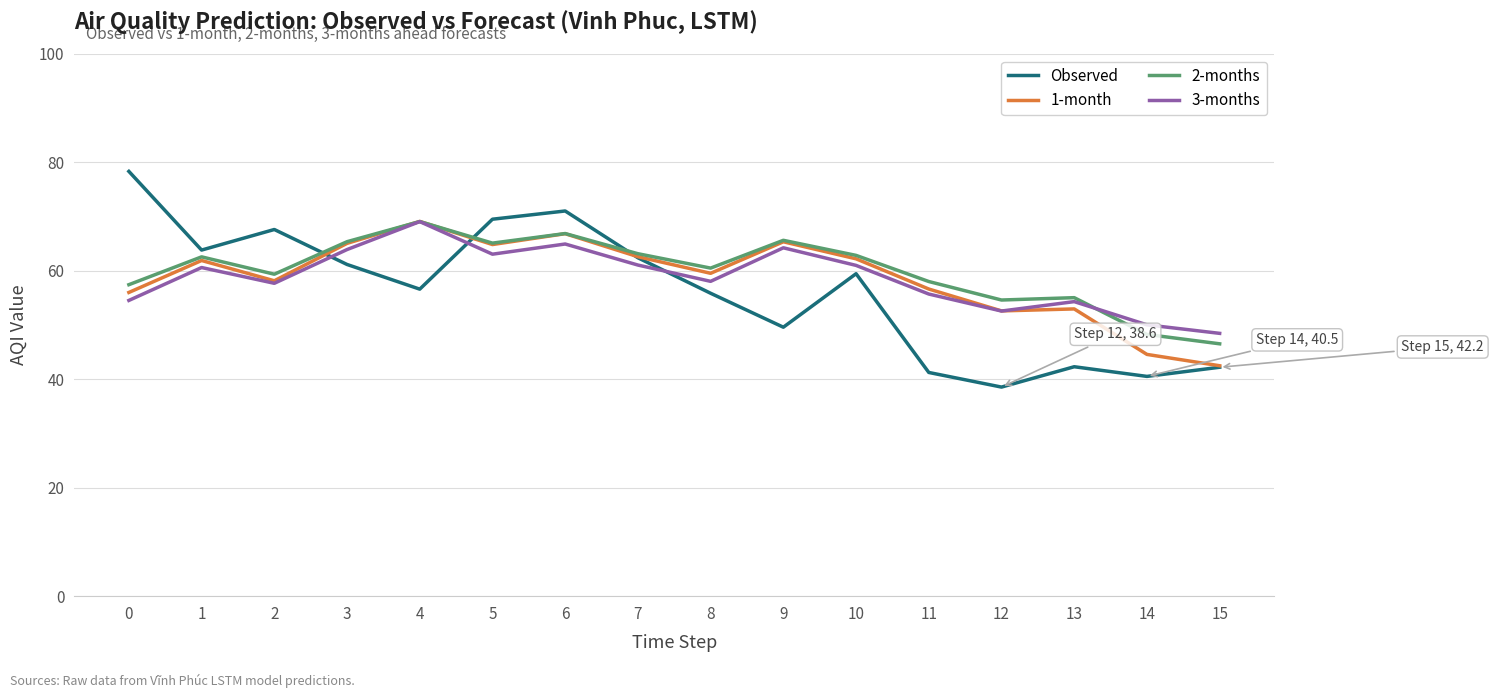

What is the minimum value shown in the chart?

38.6